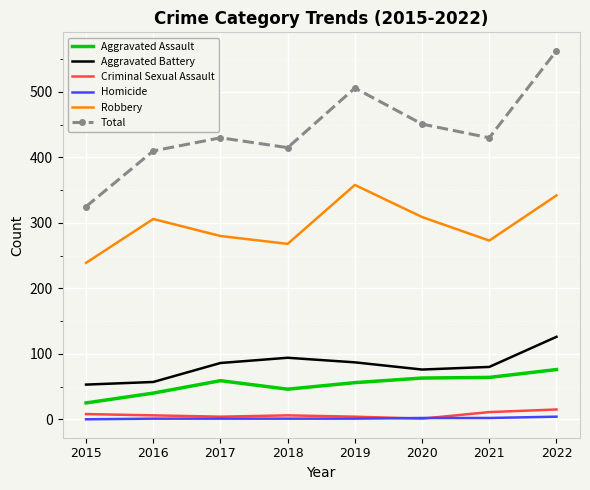

Which series has the largest total across all categories?

Total